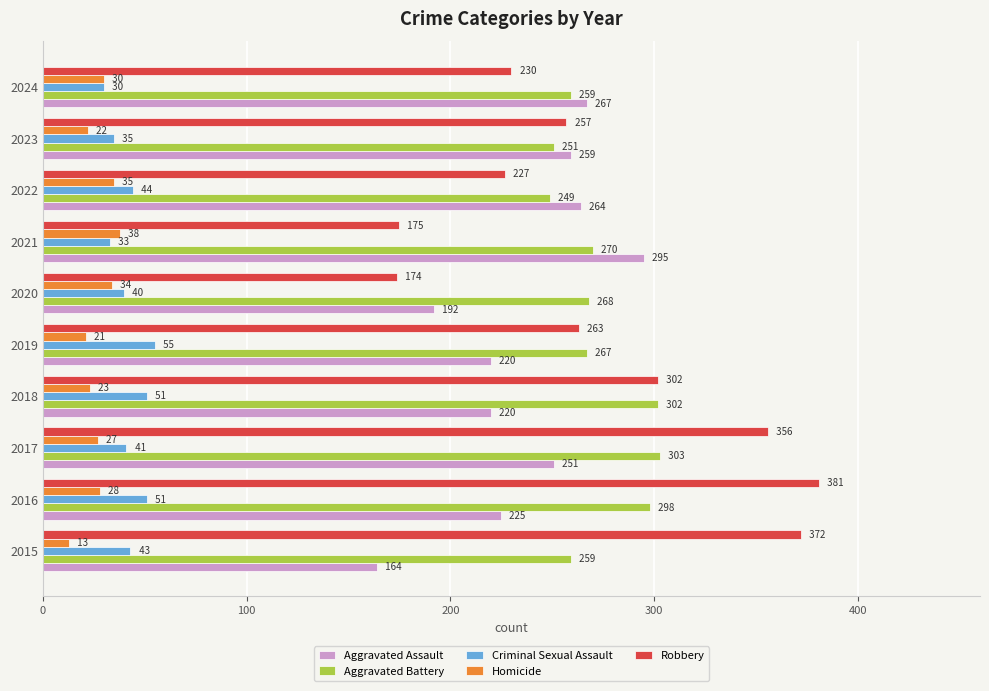

How many values in the Robbery series are below 263?

5